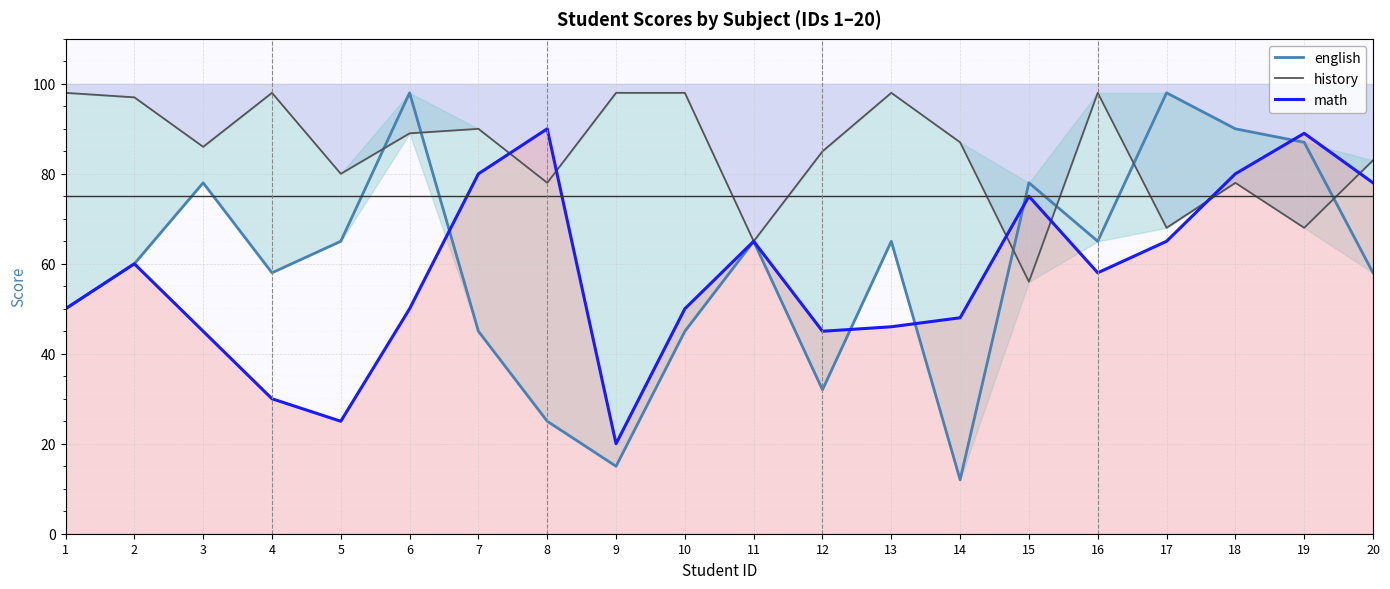

Count the number of categories in the chart.

20